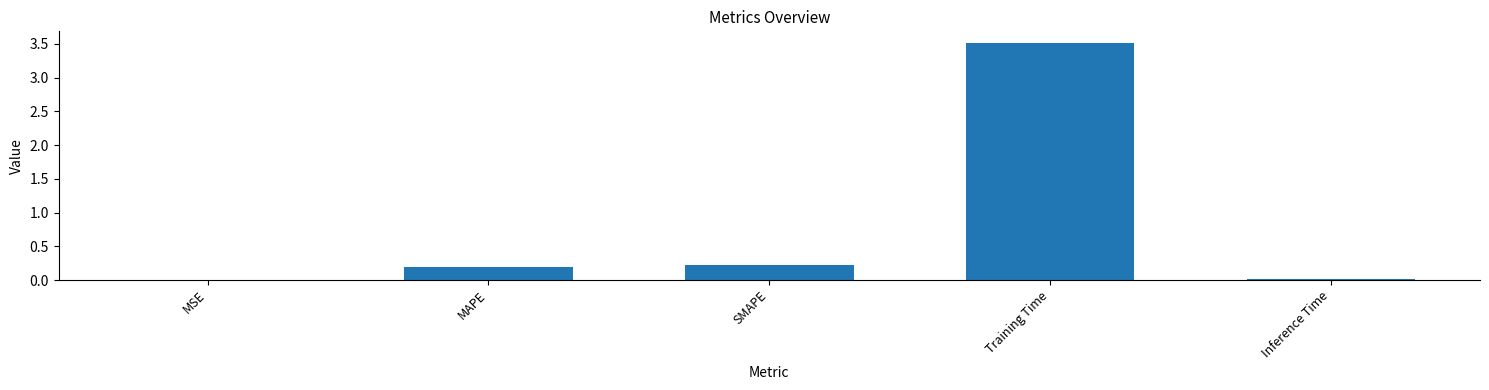

What value does the data have at Training Time?

3.5